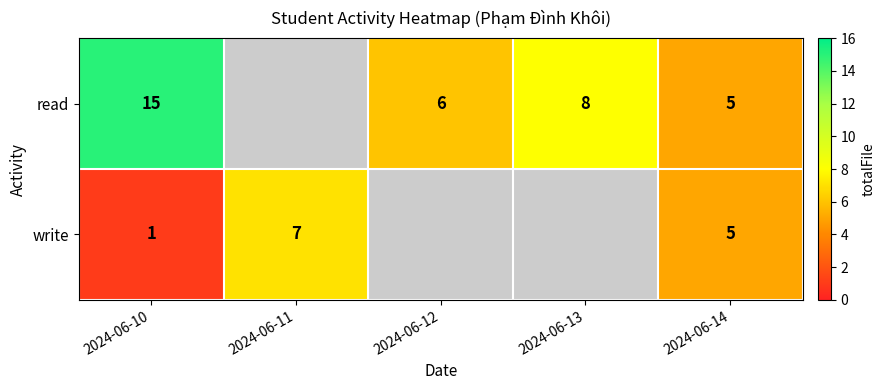

The value of read at 2024-06-12 is 8.1. True or false?

False